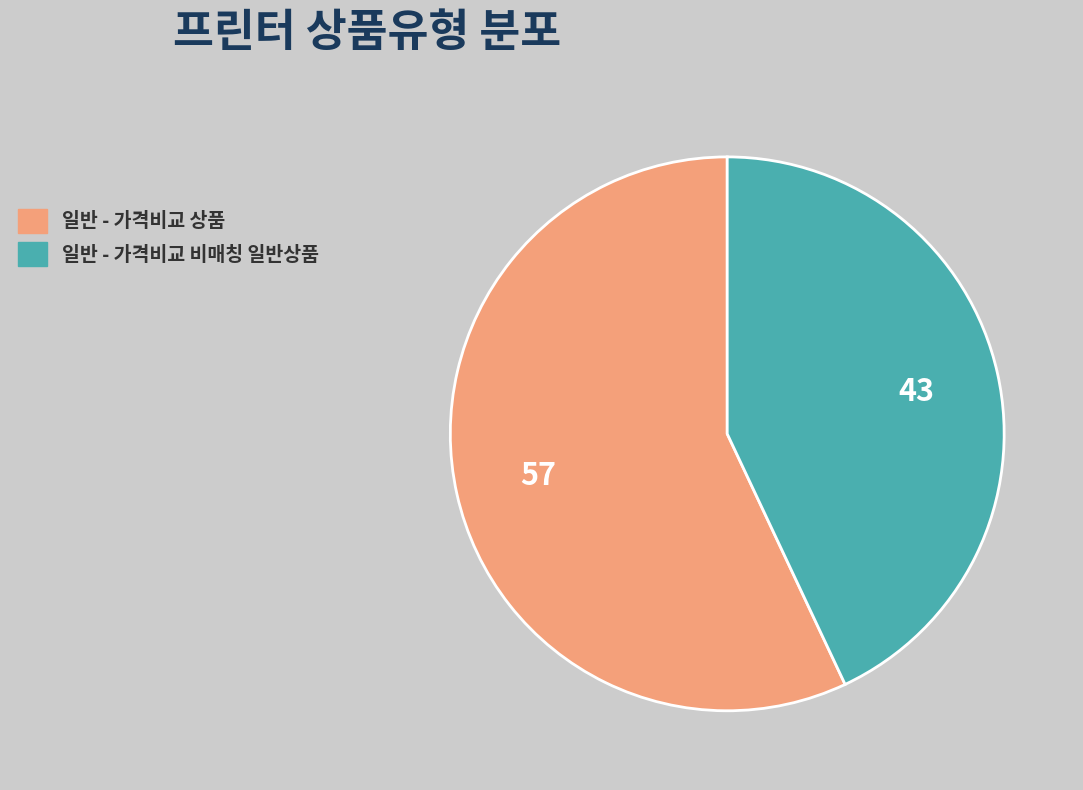

Is there any slice that represents more than half of the pie?

Yes